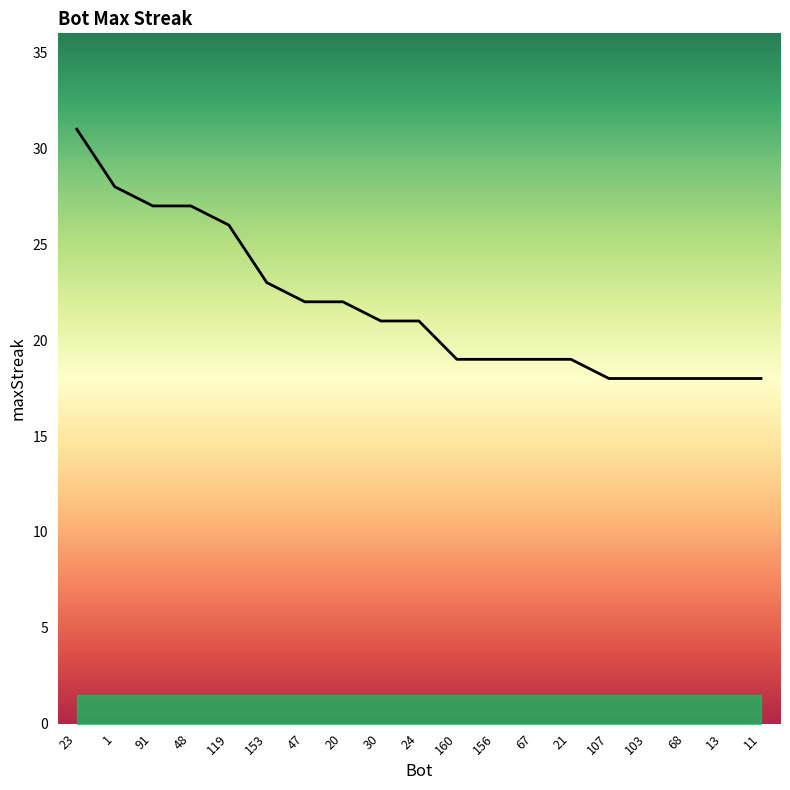

What position from the left is 24?

10